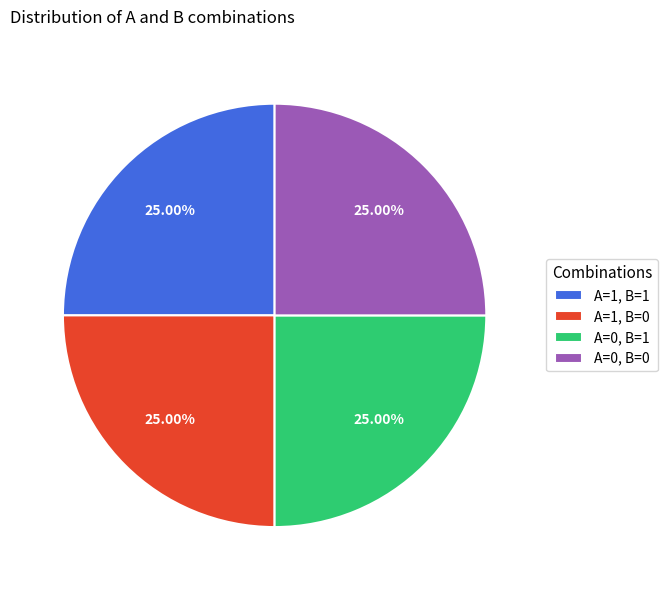

Approximately how many times larger is the value at A=1, B=0 compared to A=1, B=1?

1.0